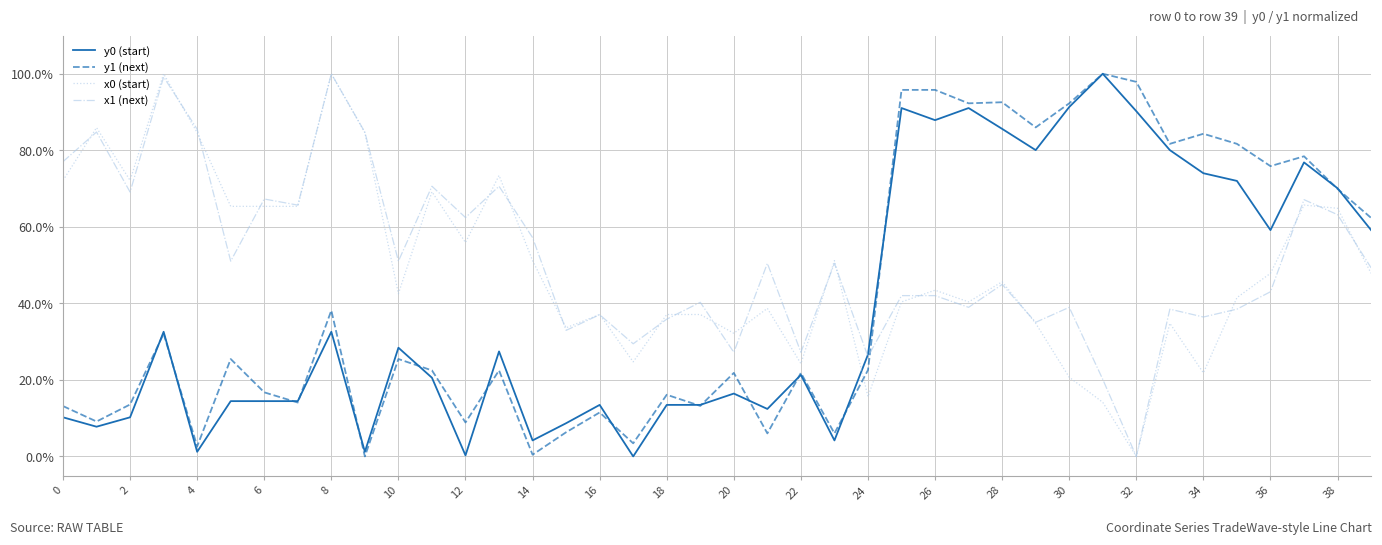

What is the maximum value for y1 (next)?

1.0